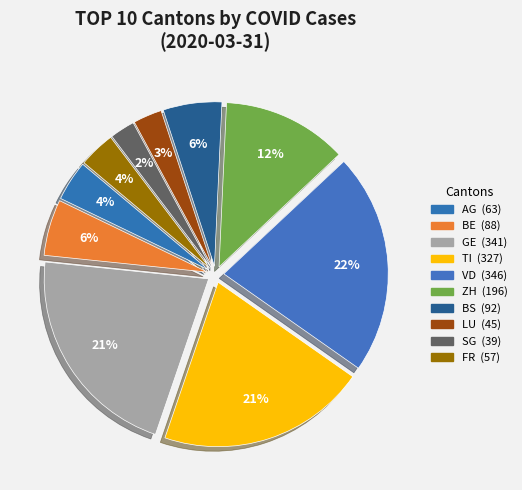

How many segments does this pie chart have?

10